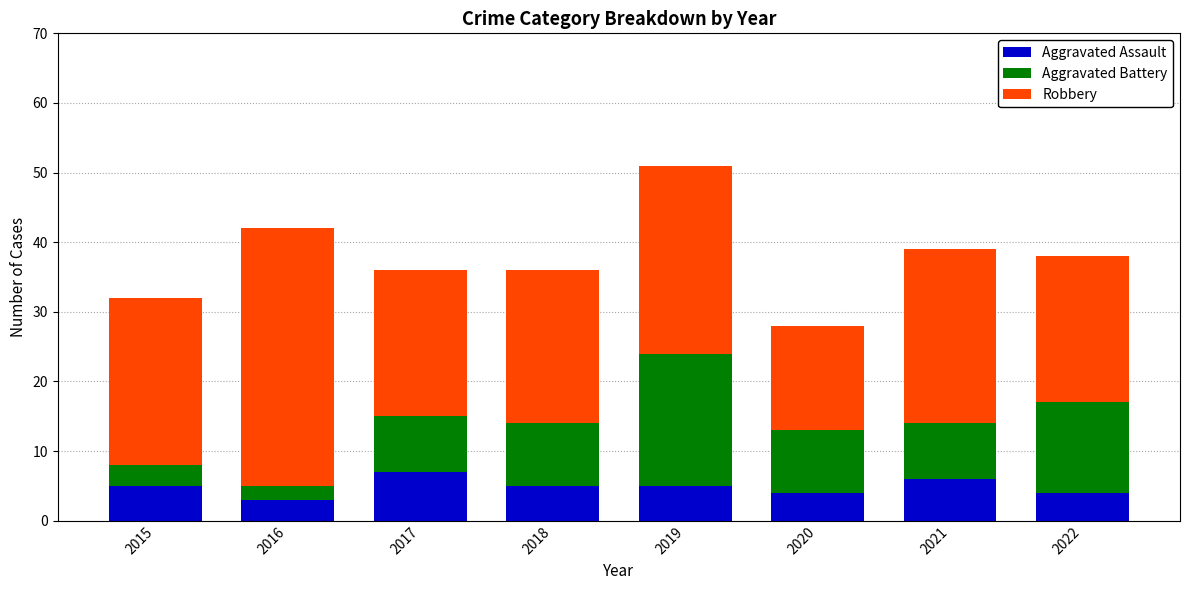

What is the difference between the maximum and minimum values in the Aggravated Assault series?

4